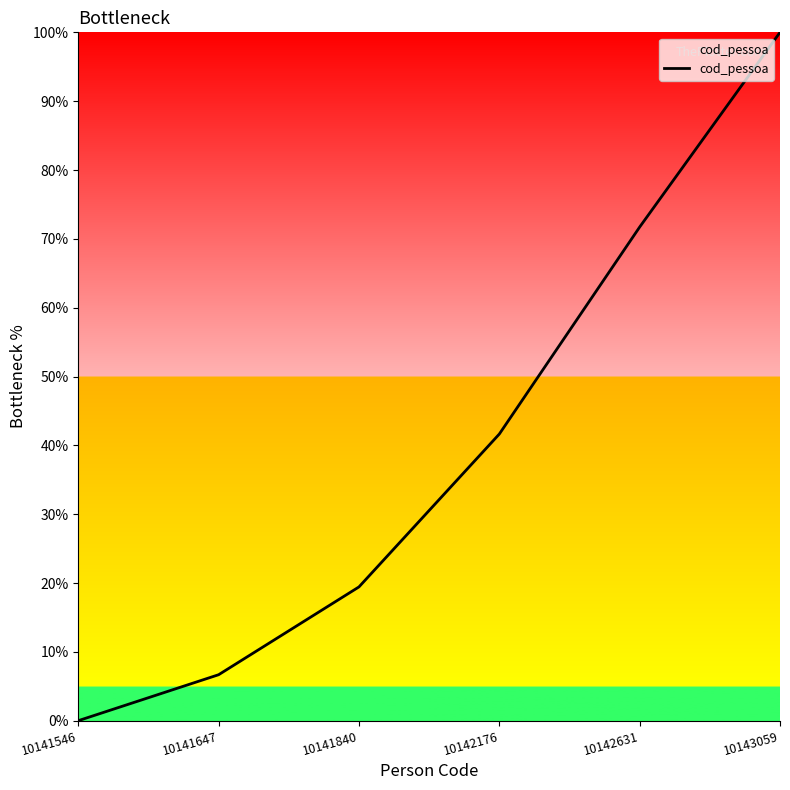

List the labels in order of value, smallest first.

10141546, 10141647, 10141840, 10142176, 10142631, 10143059